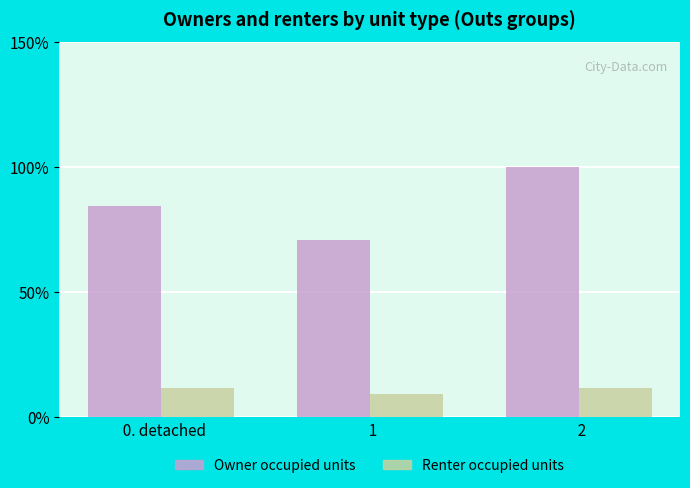

Is it true that Owner occupied units equals 48.0 at   2?

False